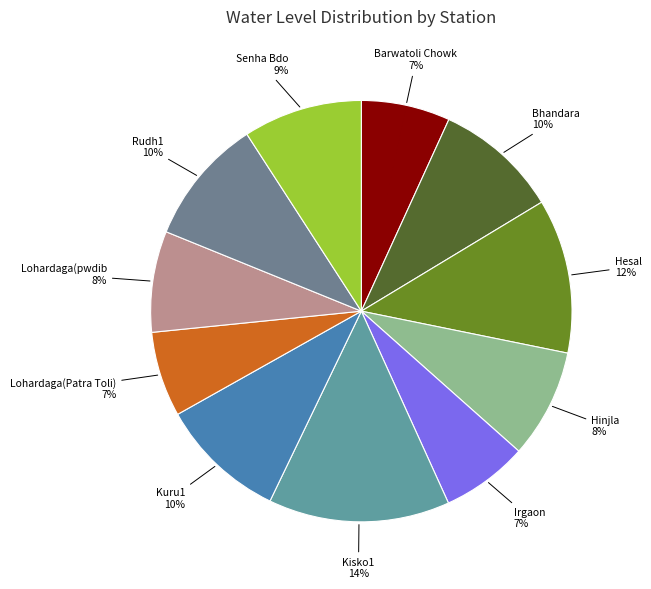

Approximately how many times larger is the value at Bhandara compared to Rudh1?

1.0